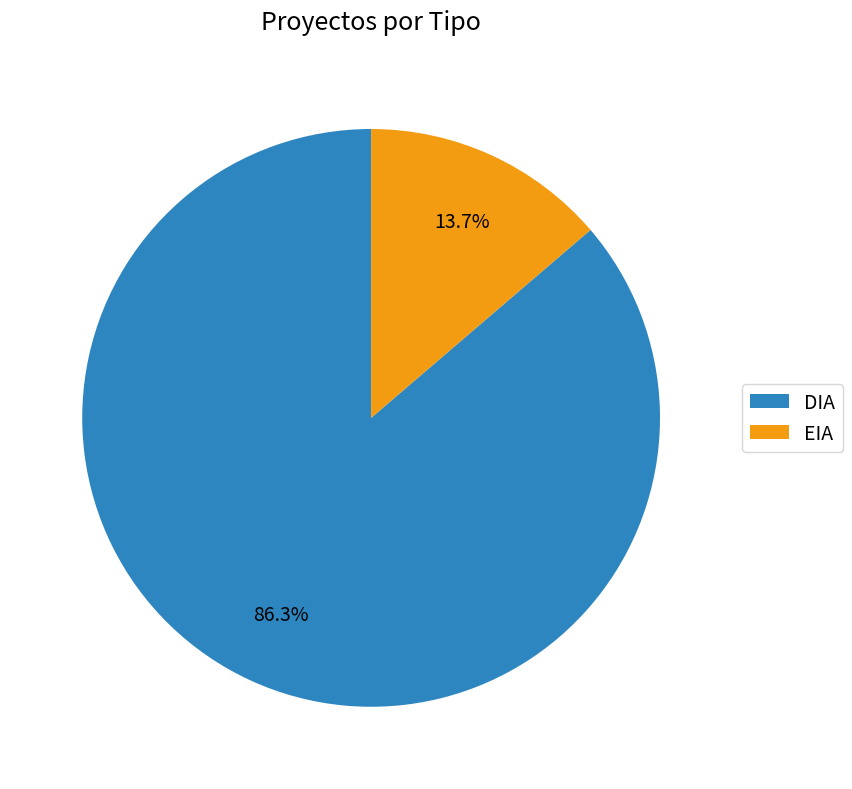

To the nearest percent, what is the average slice percentage?

50%